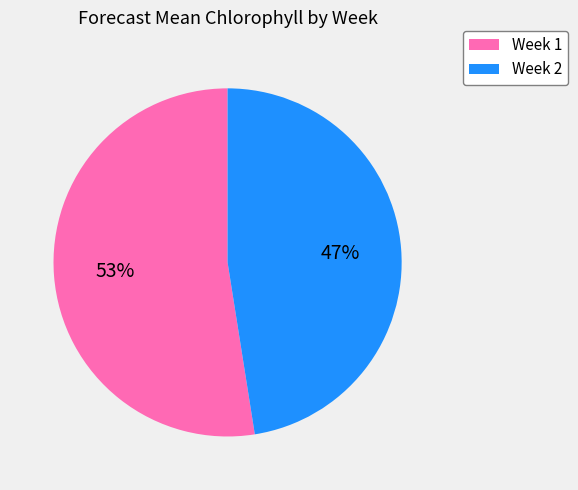

The Week 2 slice represents 47% of the pie. True or false?

True